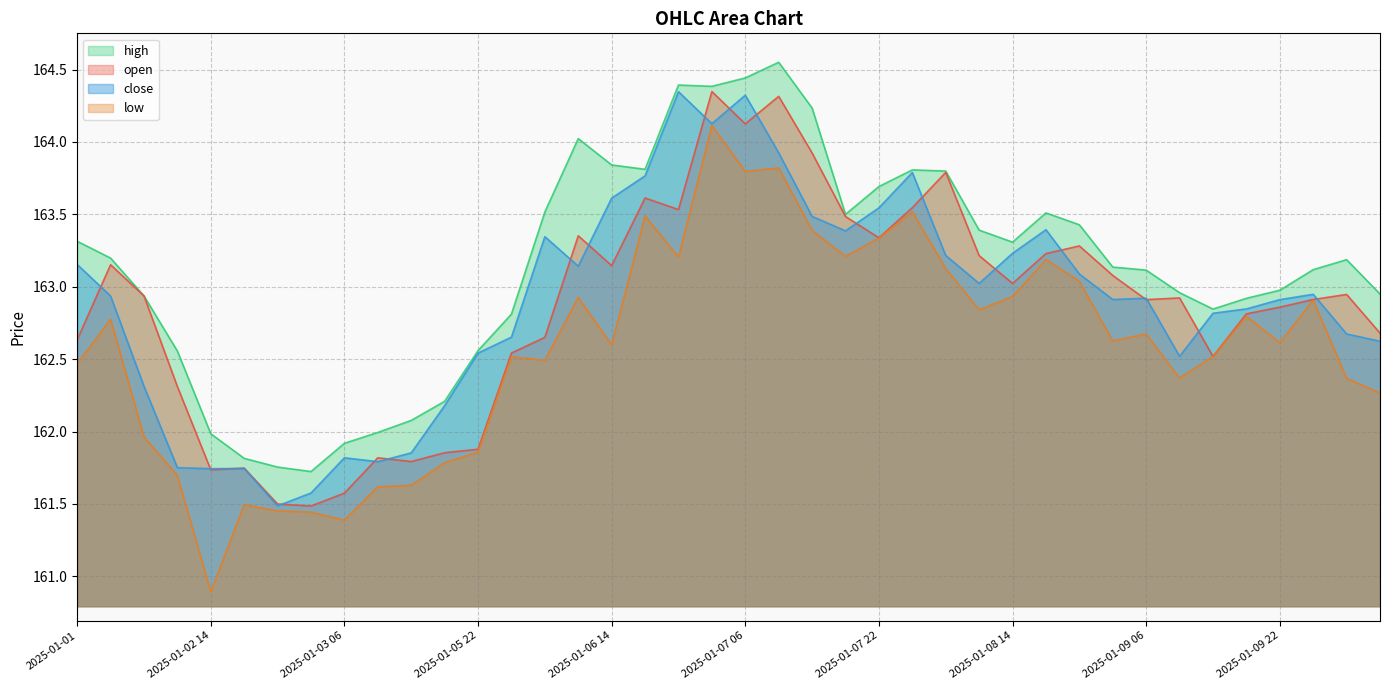

True or false: open and high cross at least once.

False